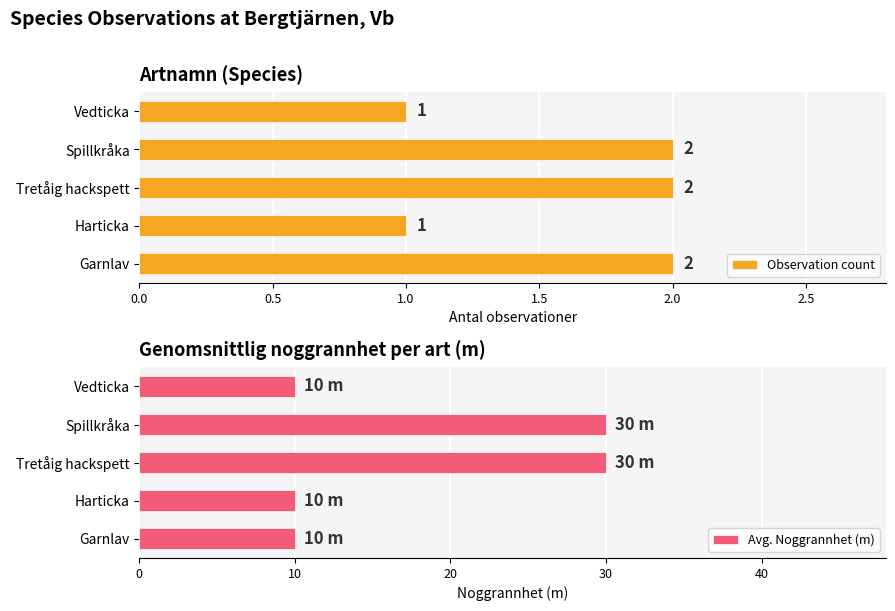

Rank the series by their average value, from highest to lowest.

Avg. Noggrannhet (m), Observation count